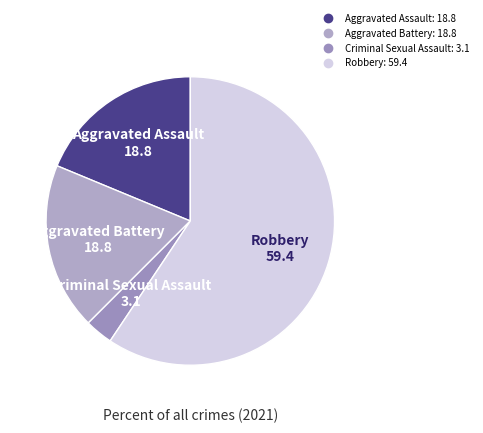

Do Robbery and Aggravated Assault together represent more than half of the pie?

Yes